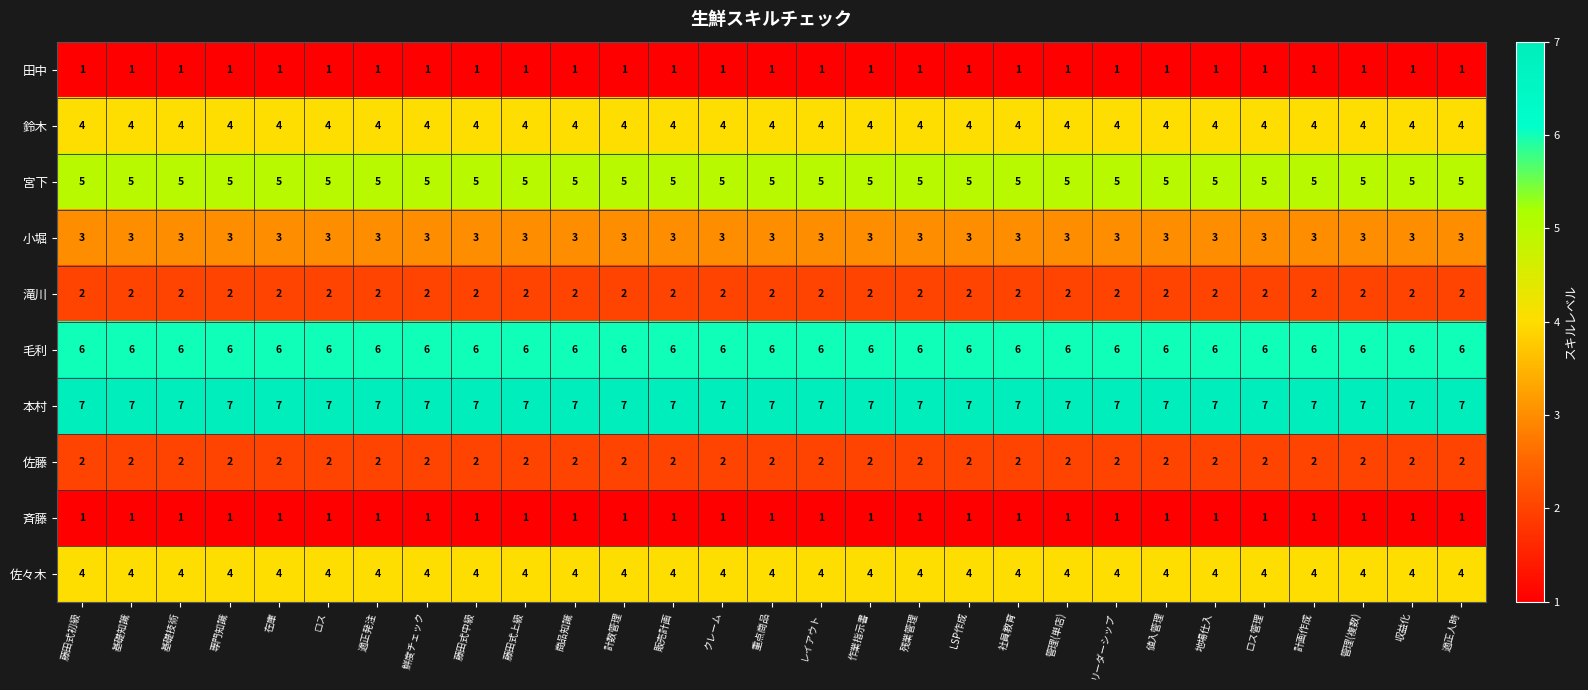

What is the difference between the highest and lowest values at 管理(複数)?

6